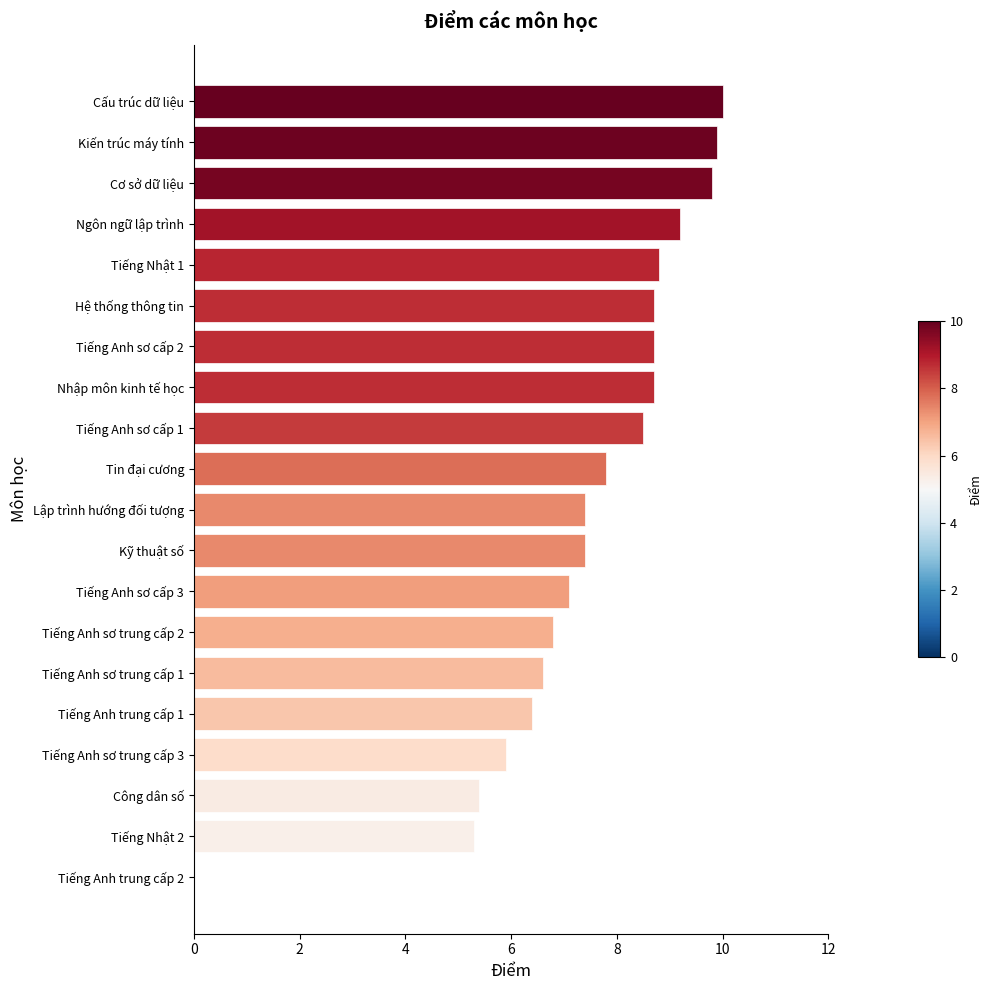

What is the approximate value at Kỹ thuật số?

7.4